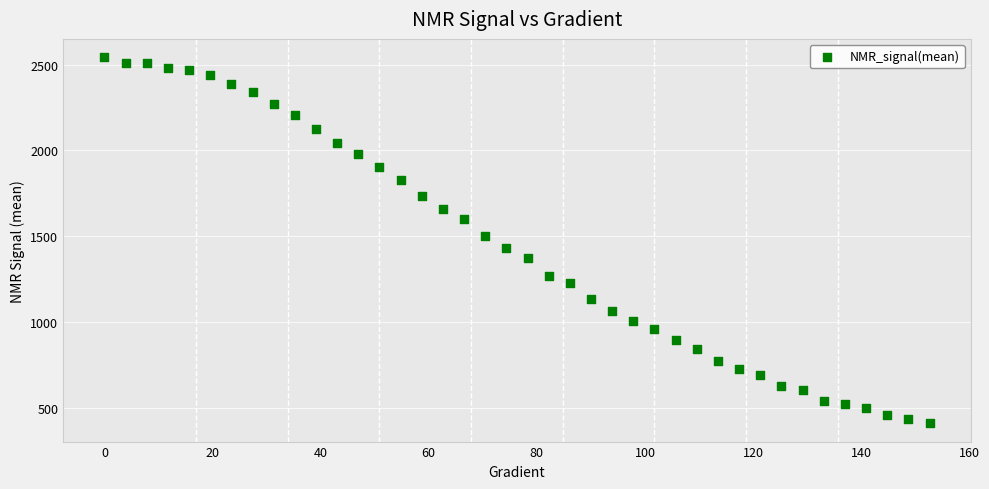

What is the range of X values (max minus min)?

152.6